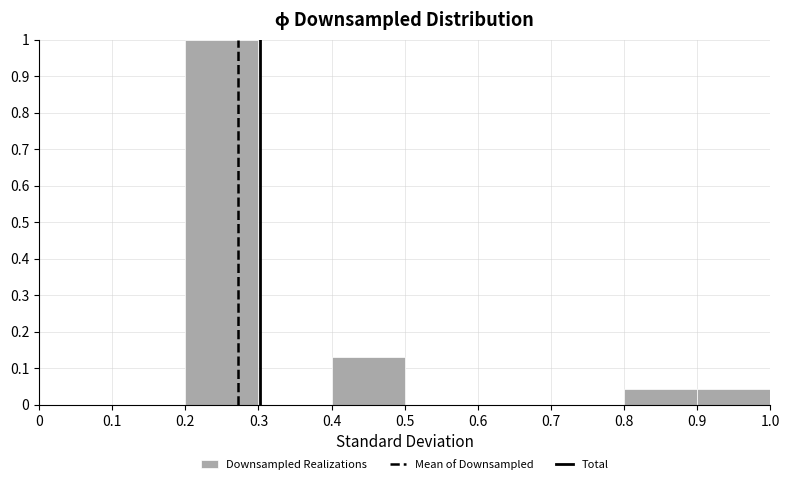

Reading left to right, transcribe this chart: for each bar, give the range it covers on the x-axis and its height. The values are not printed on the chart, so give them approximately, as read against the axis.

0 to 0.1: 0
0.1 to 0.2: 0
0.2 to 0.3: 1.00
0.3 to 0.4: 0
0.4 to 0.5: 0.13
0.5 to 0.6: 0
0.6 to 0.7: 0
0.7 to 0.8: 0
0.8 to 0.9: 0.04
0.9 to 1.0: 0.04